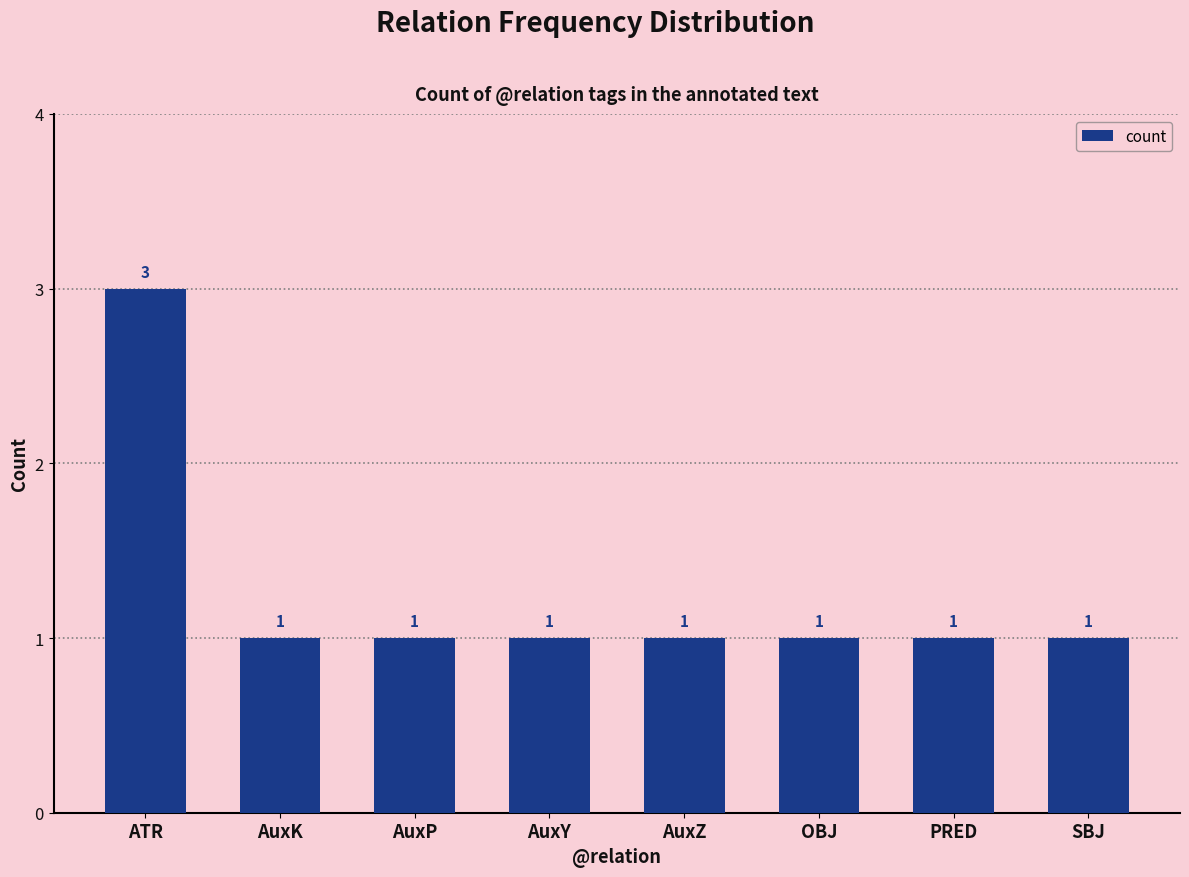

Reading right to left, what are all the values shown in this chart?

1	1	1	1	1	1	1	3